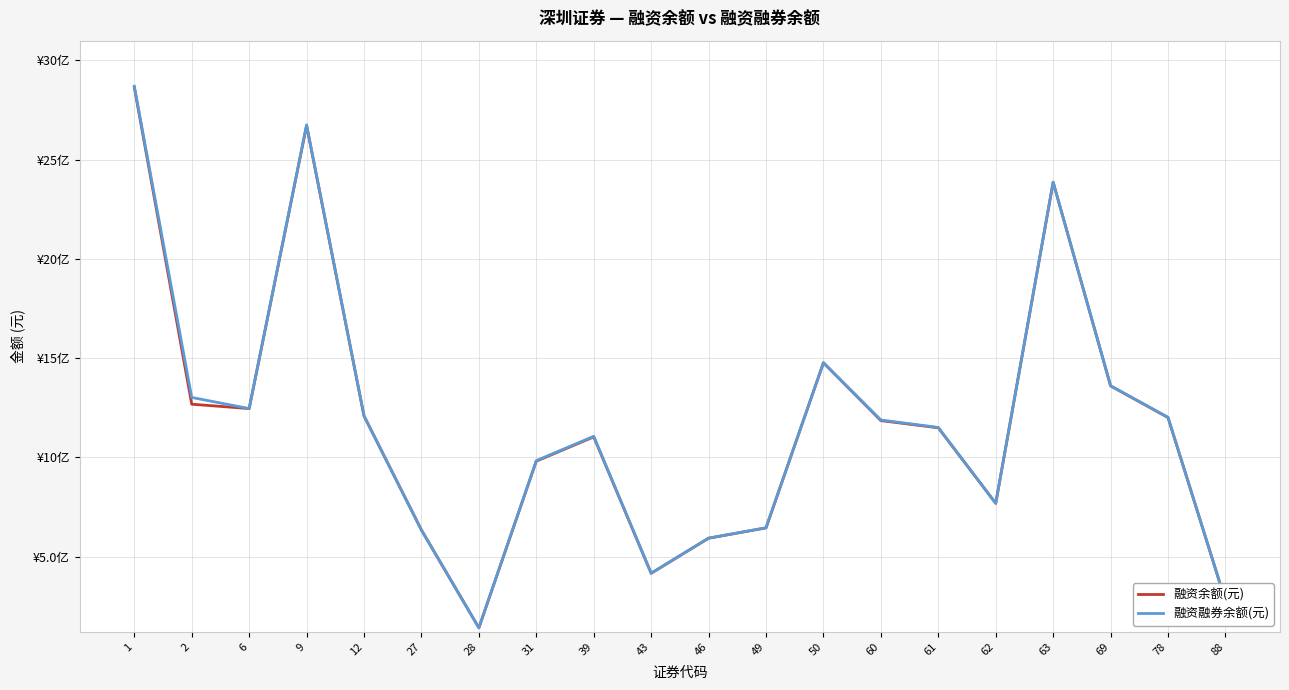

Does the chart display data point markers on the line(s)?

No